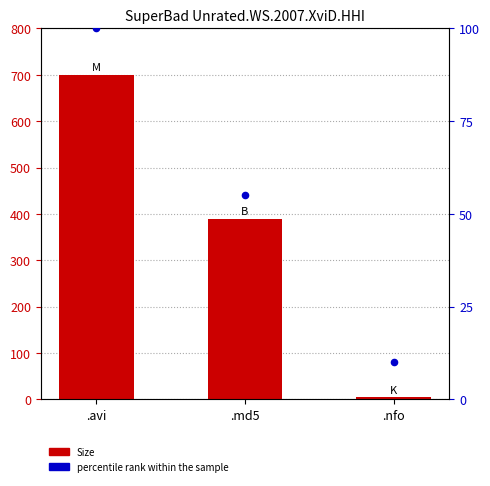

Which series has the largest Y range (max minus min)?

Size